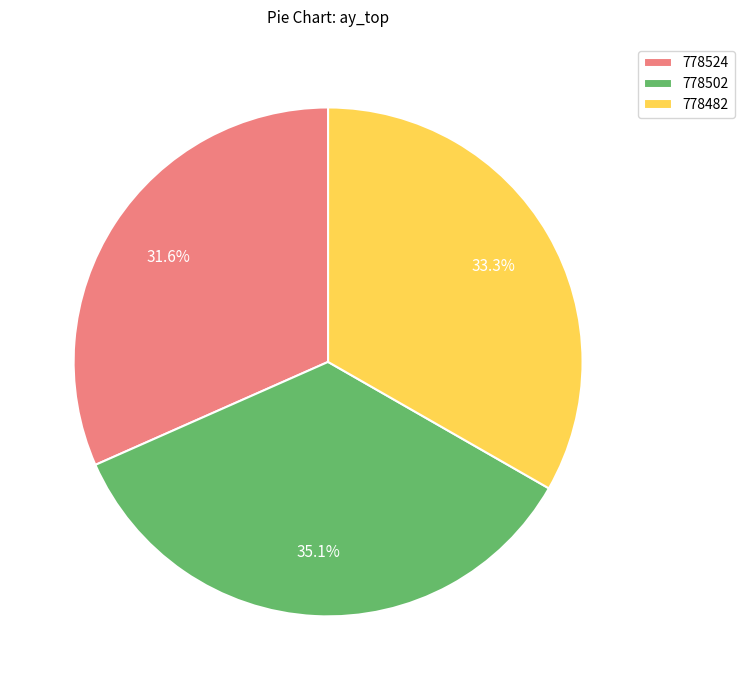

Is 778482 the majority of the pie?

No